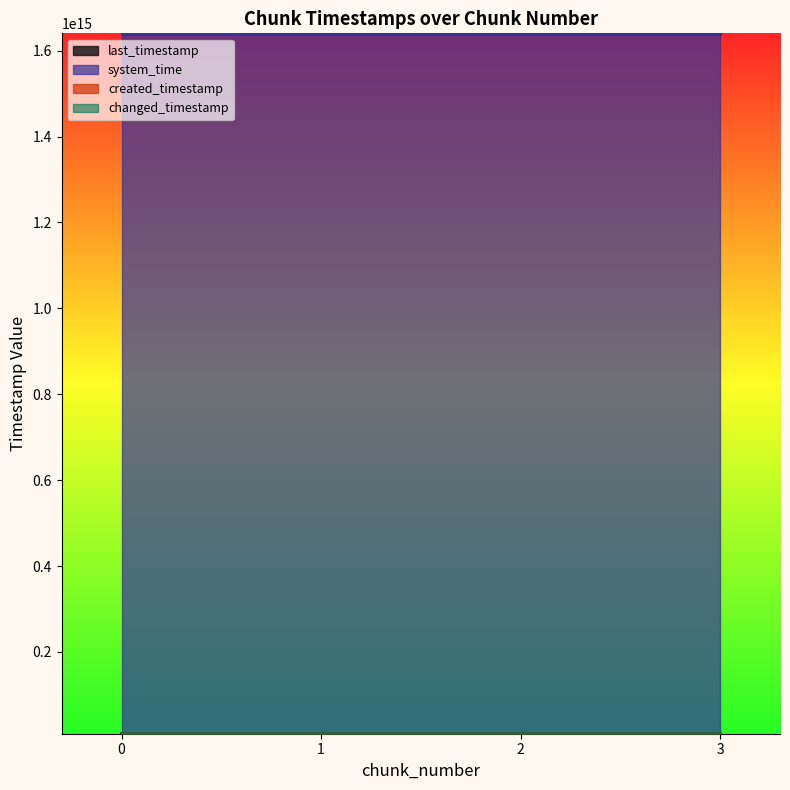

List the labels in order of changed_timestamp value, smallest first.

0, 1, 2, 3